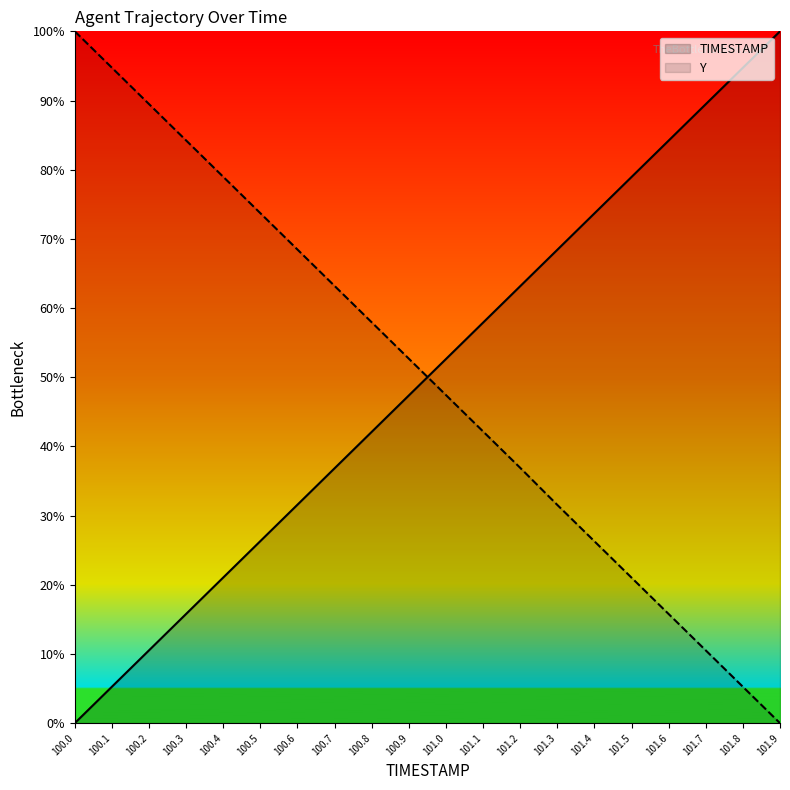

How many values in the TIMESTAMP series are below 52?

10